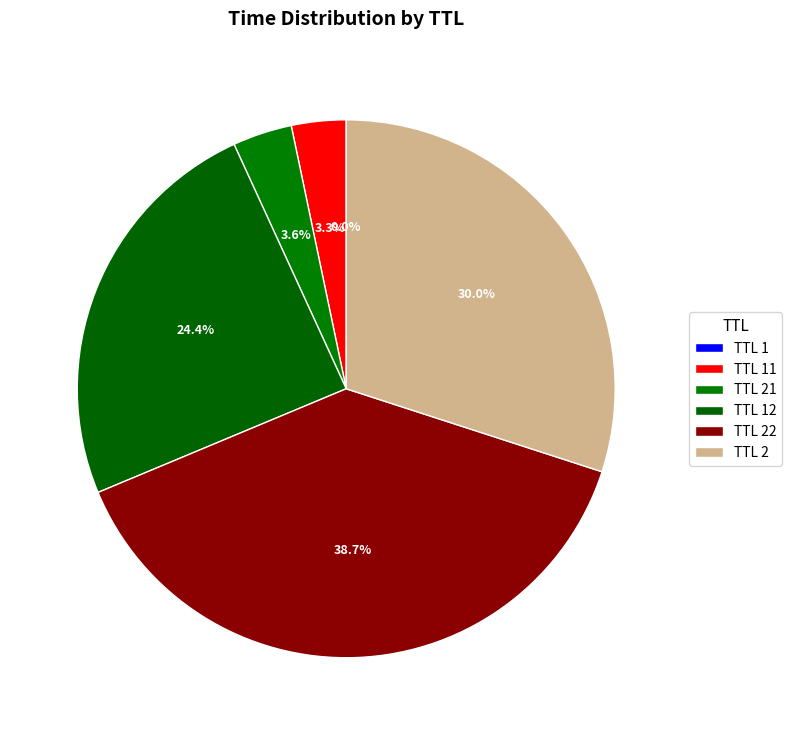

How many slices are in this pie chart?

6